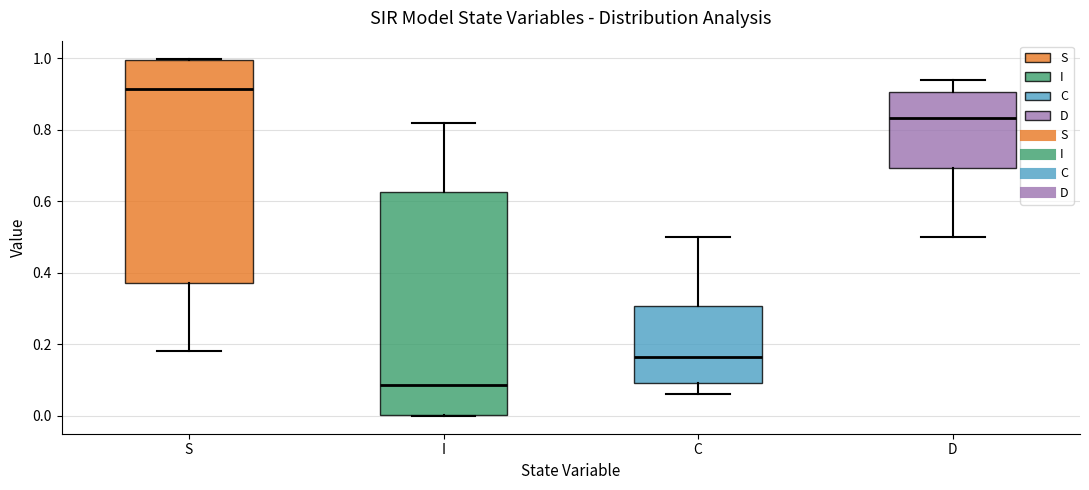

Reading left to right, read every box against the y-axis: the position of its median line, the range the box covers, and the ends of its whiskers. The values are not printed on the chart, so give them approximately, as read against the axis.

S: median 0.92, box 0.38 to 1.00, whiskers 0.18 to 1.00
I: median 0.08, box 0.00 to 0.62, whiskers 0.00 to 0.82
C: median 0.16, box 0.10 to 0.30, whiskers 0.06 to 0.50
D: median 0.84, box 0.70 to 0.90, whiskers 0.50 to 0.94